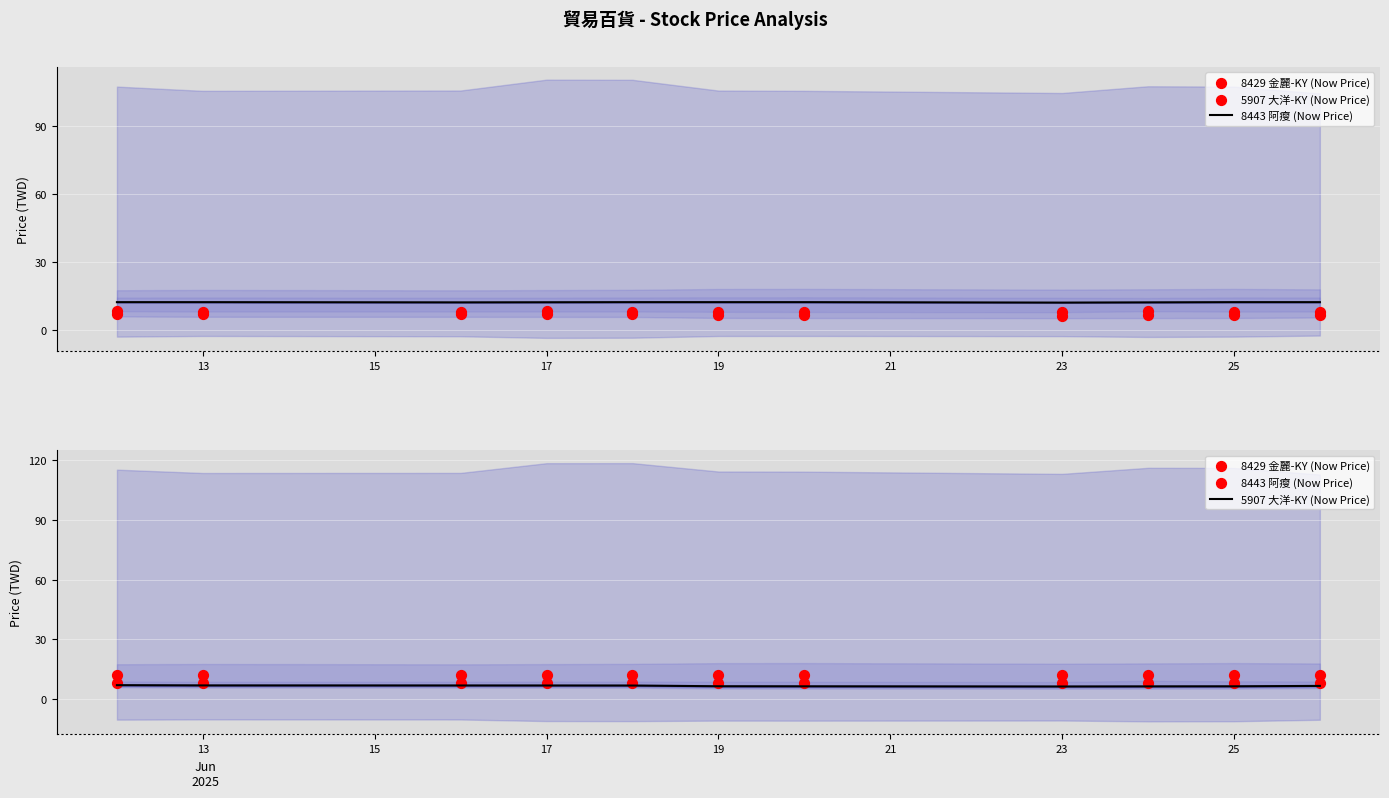

Which series contains the lowest Y value?

5907 大洋-KY (Now Price)